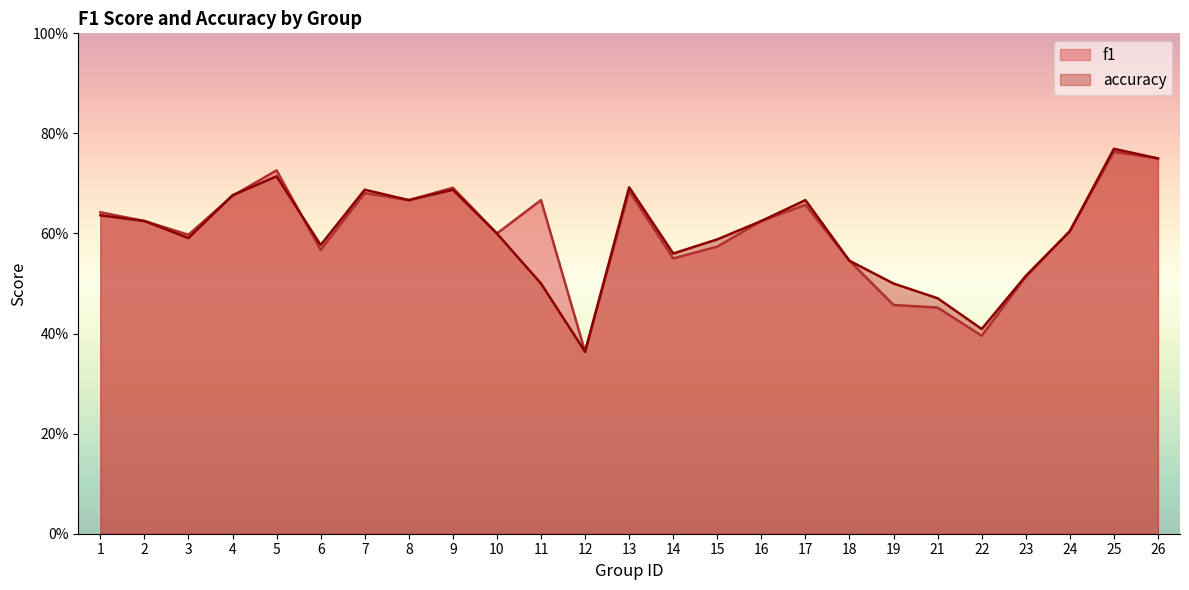

The f1 series shows 1.4 at 25. True or false?

False